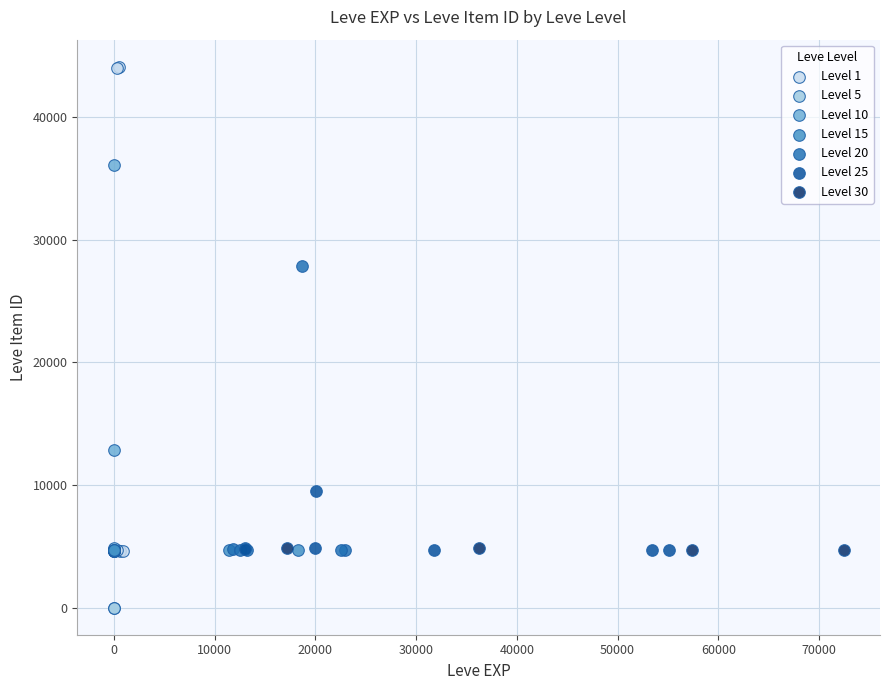

What are all the series names shown in the legend?

Level 1, Level 5, Level 10, Level 15, Level 20, Level 25, Level 30